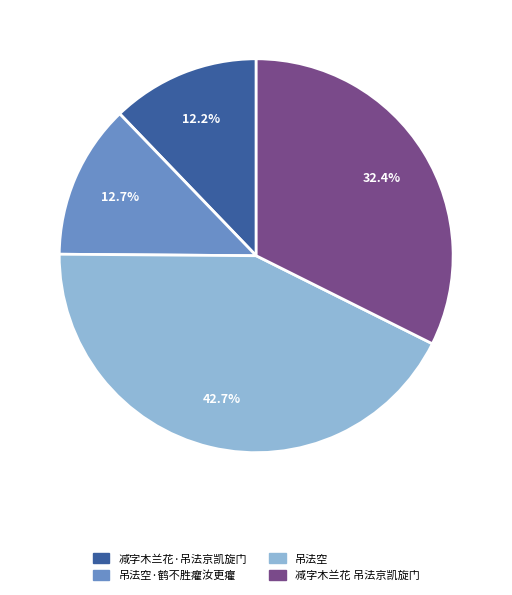

To the nearest percent, what is the average slice percentage?

25%